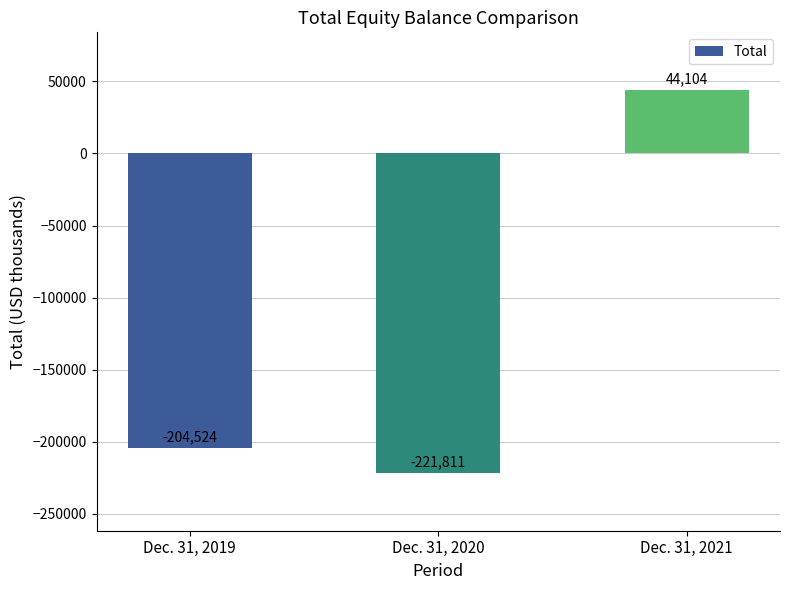

How many data points are above -204524?

1